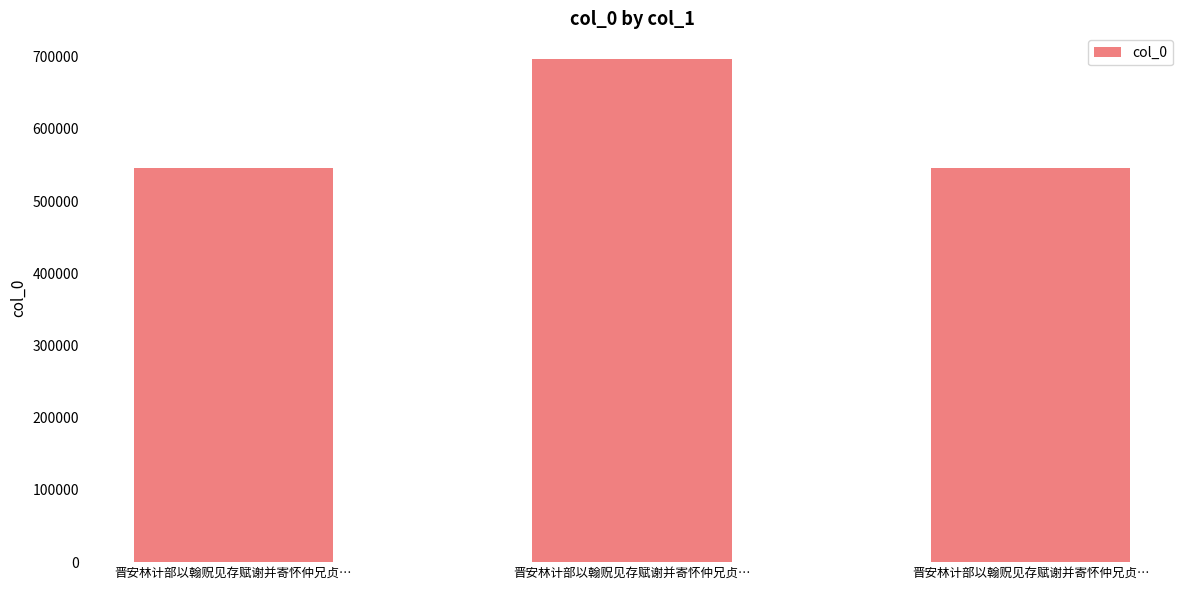

Is it true that the value at 晋安林计部以翰贶见存赋谢并寄怀仲兄贞… is 545925?

True